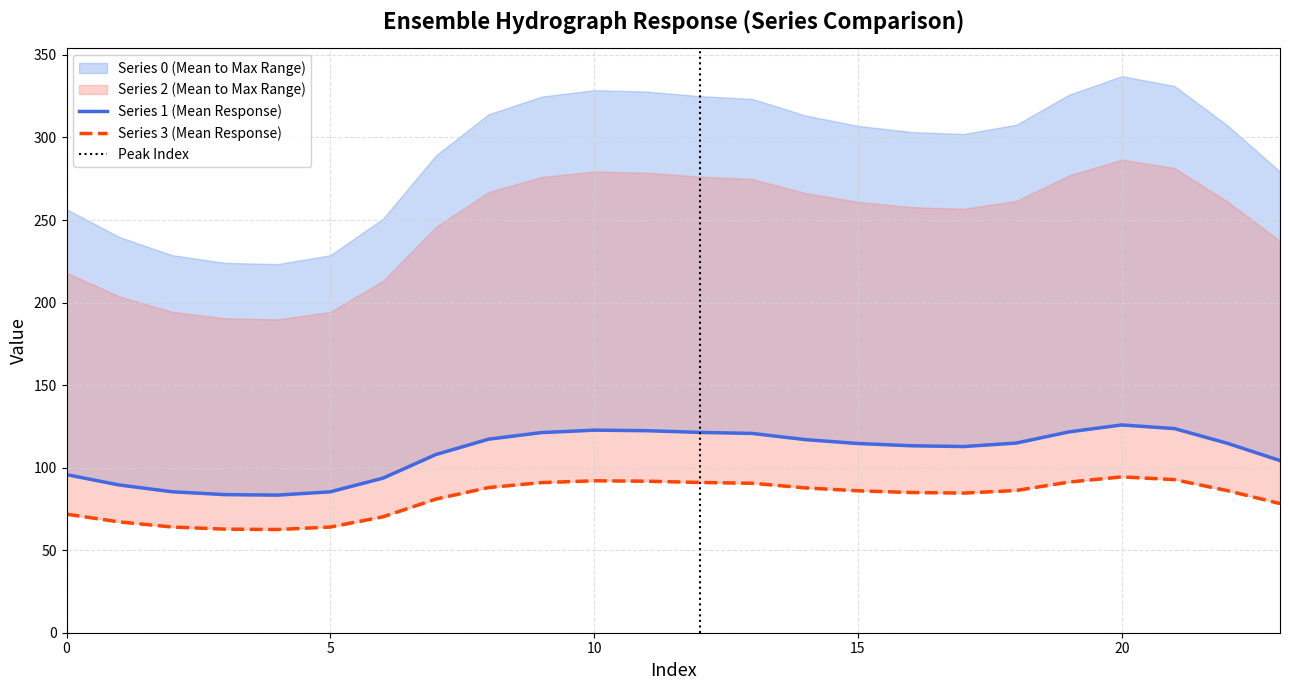

Does the chart display data point markers on the line(s)?

No